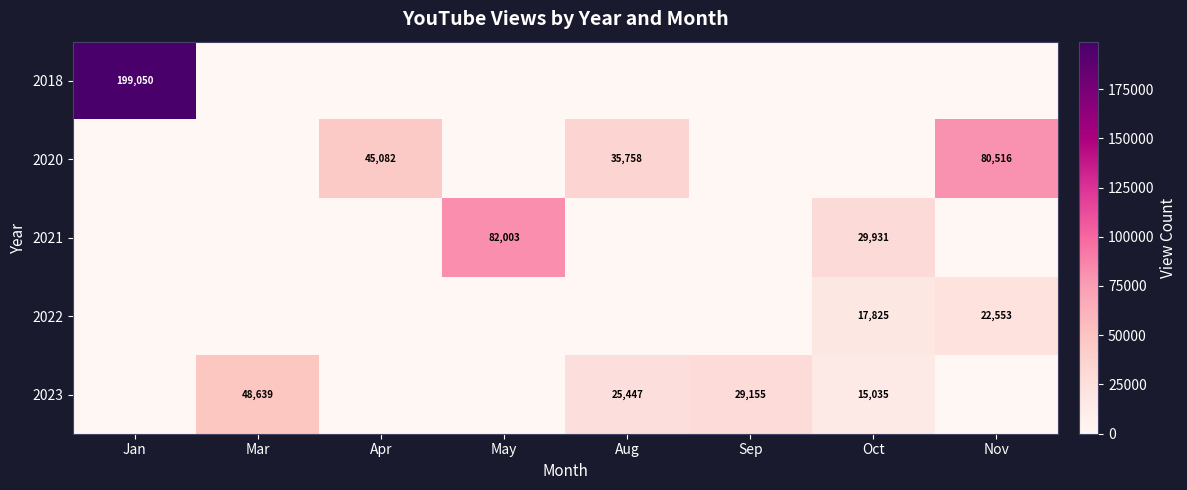

The 2023 series shows 29155 at Sep. True or false?

True